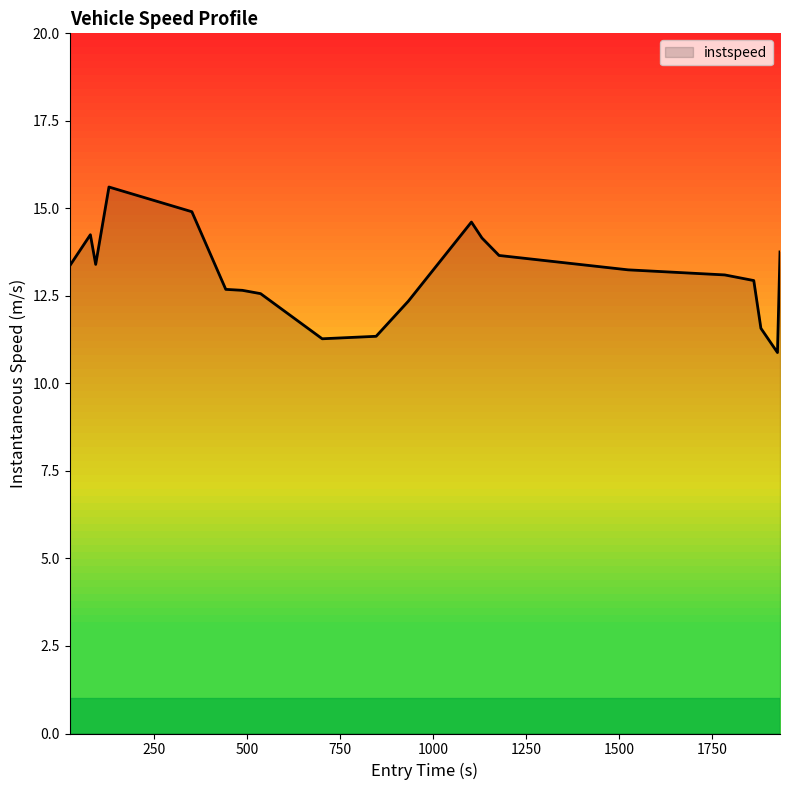

What is the minimum value shown in the chart?

10.9